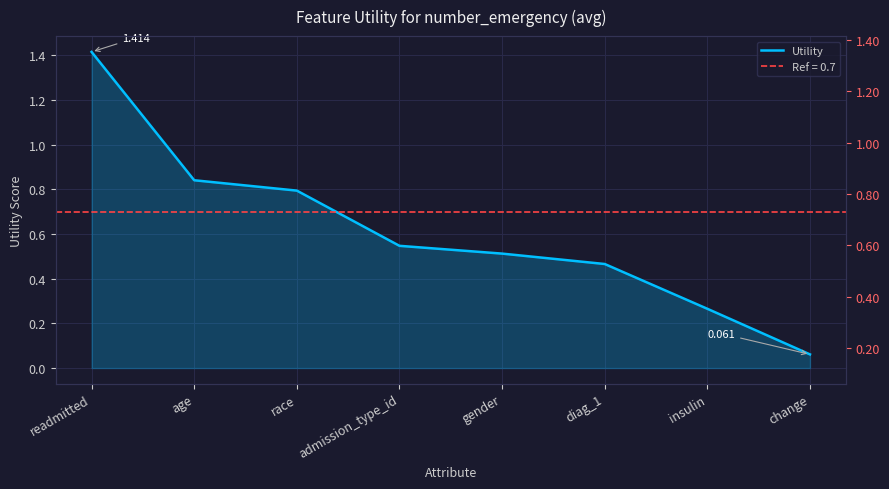

True or false: the data has more than 2 interior local peaks.

False